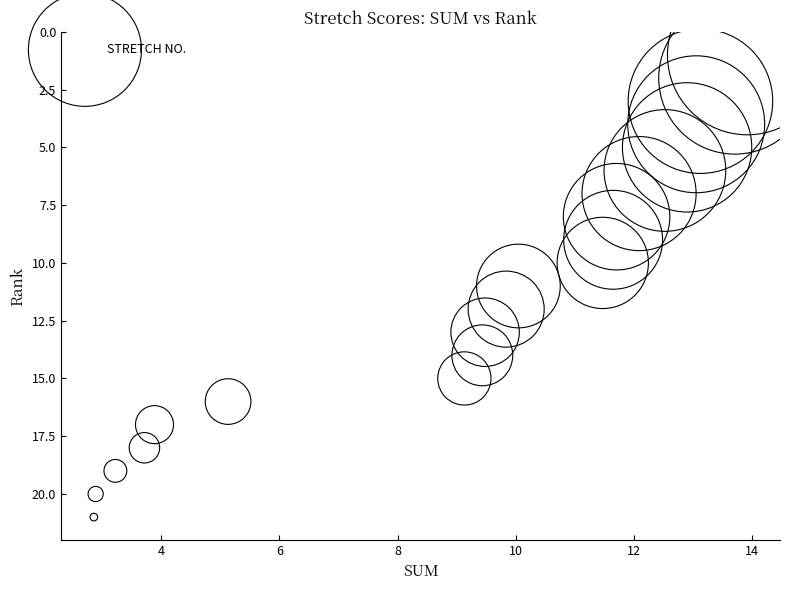

What is the range of Y values (max minus min)?

20